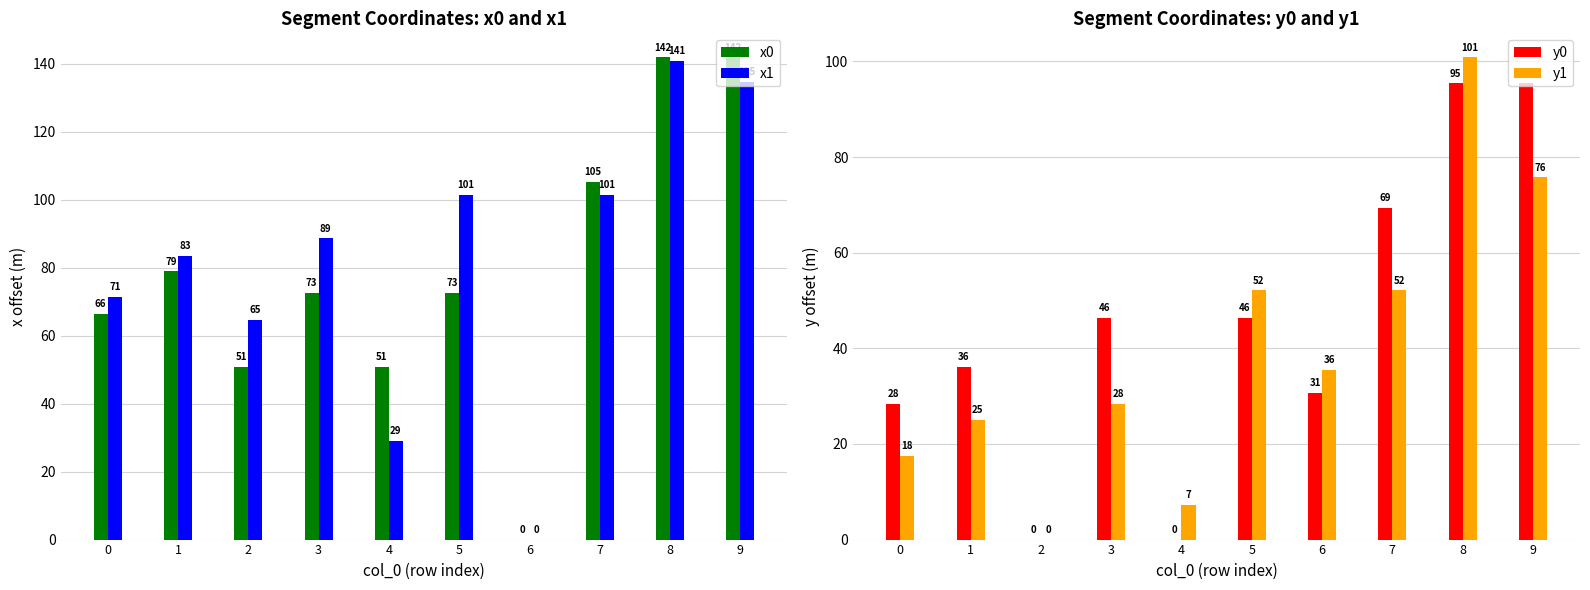

True or false: y0 has a value of 37.8 at 0.

False